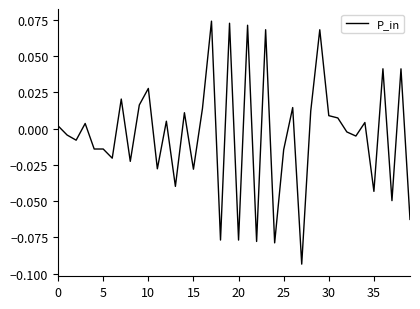

What is the smallest value displayed?

-0.1